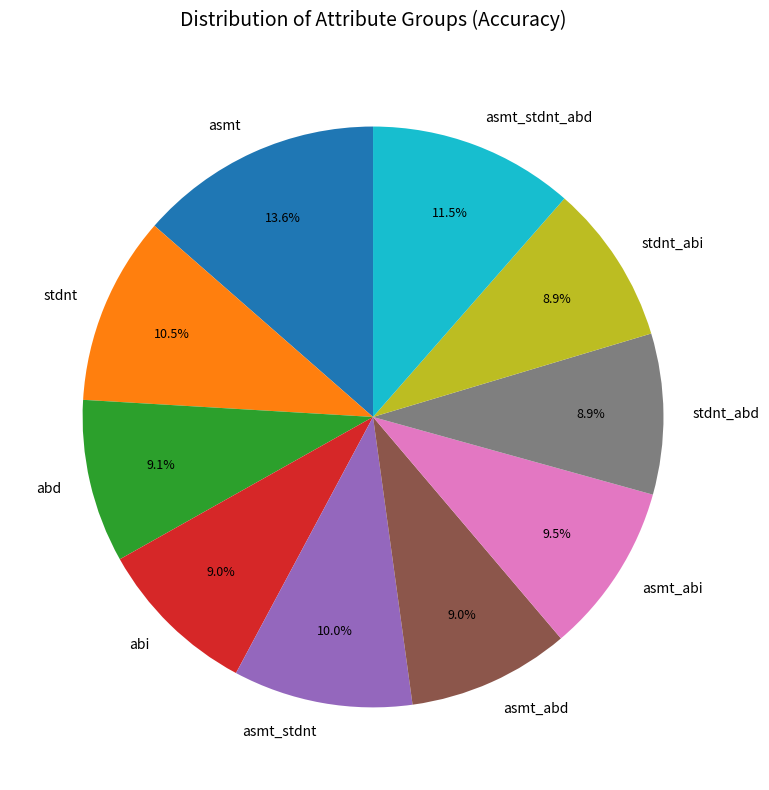

Is stdnt_abd the majority of the pie?

No